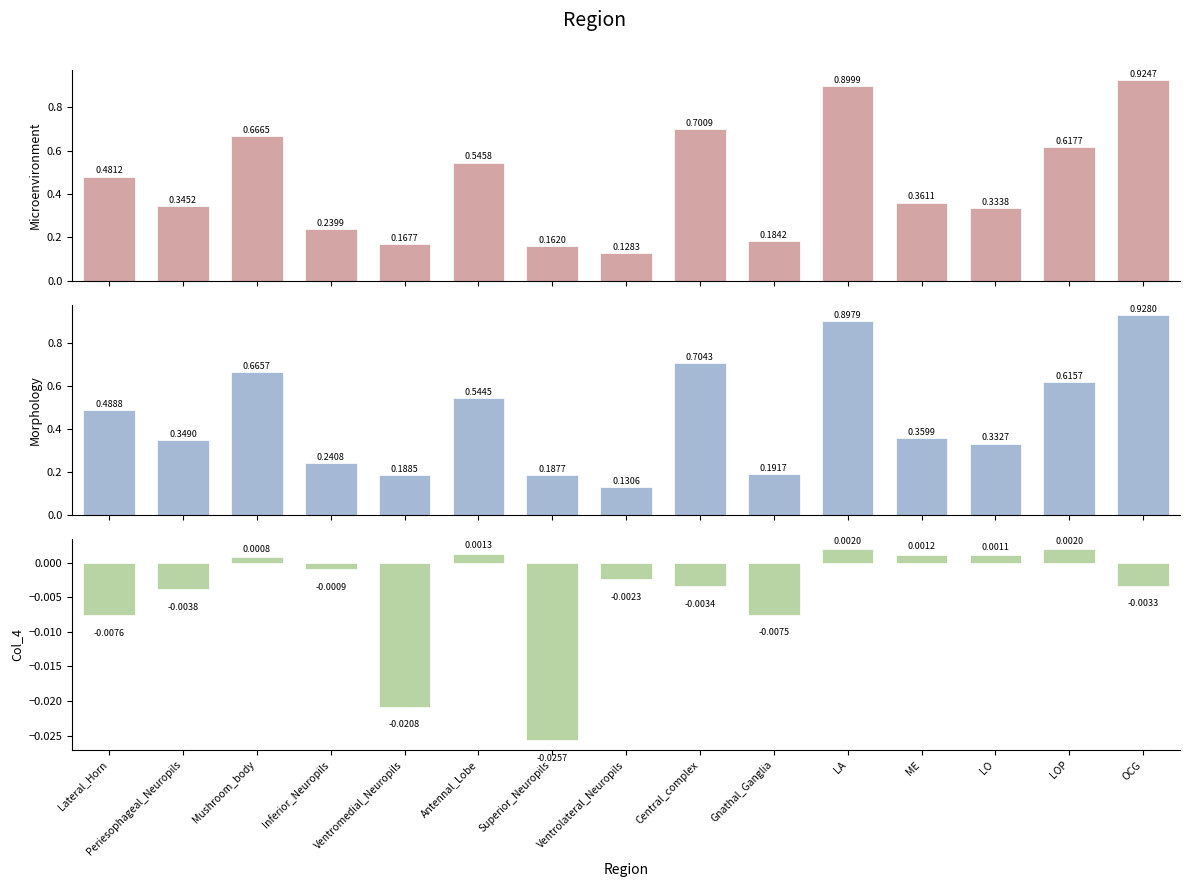

Which label corresponds to the smallest value in the chart?

Superior_Neuropils